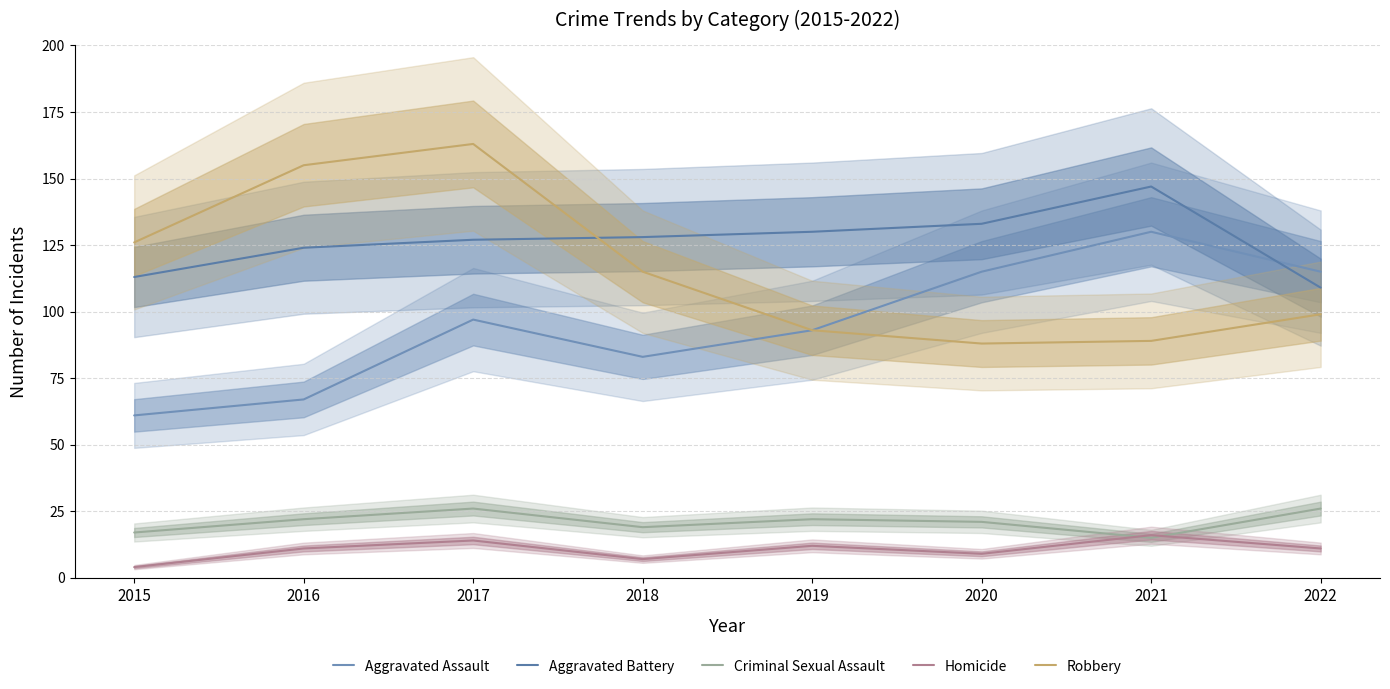

The value of Criminal Sexual Assault at 2016 is 22. True or false?

True